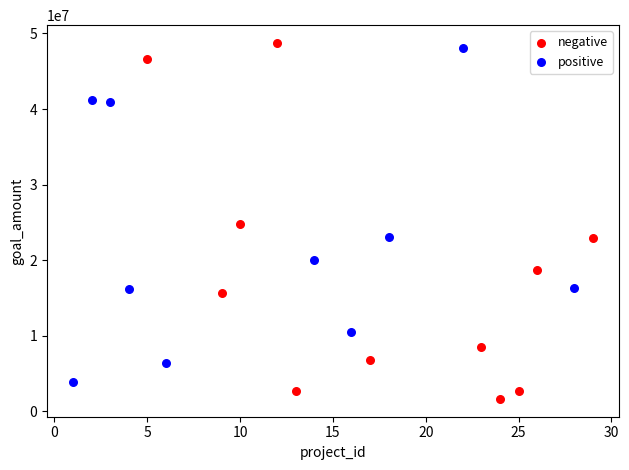

Which series reaches the minimum Y coordinate?

negative